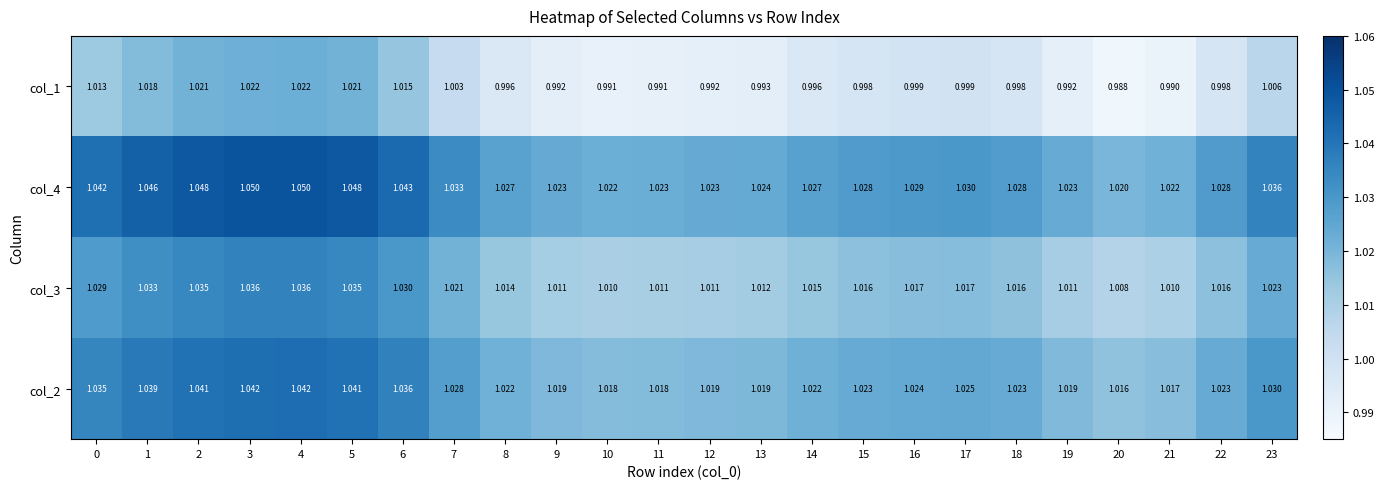

Rank the series by their average value, from lowest to highest.

col_1, col_3, col_2, col_4